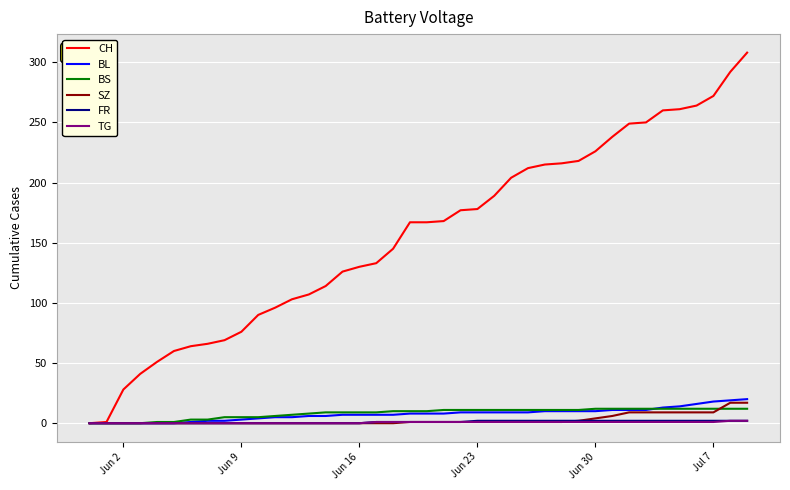

Which series has the widest spread of values?

CH